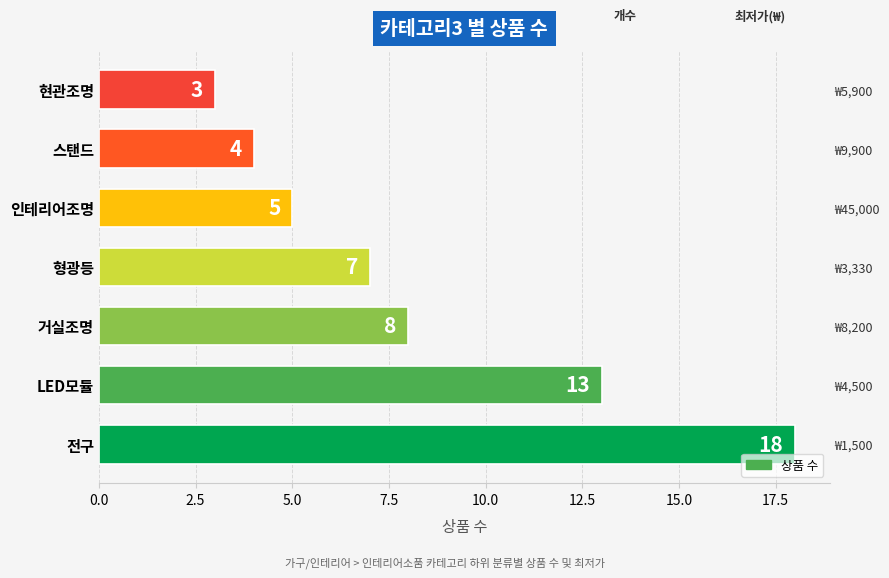

What is the difference between the values at 스탠드 and LED모듈?

9